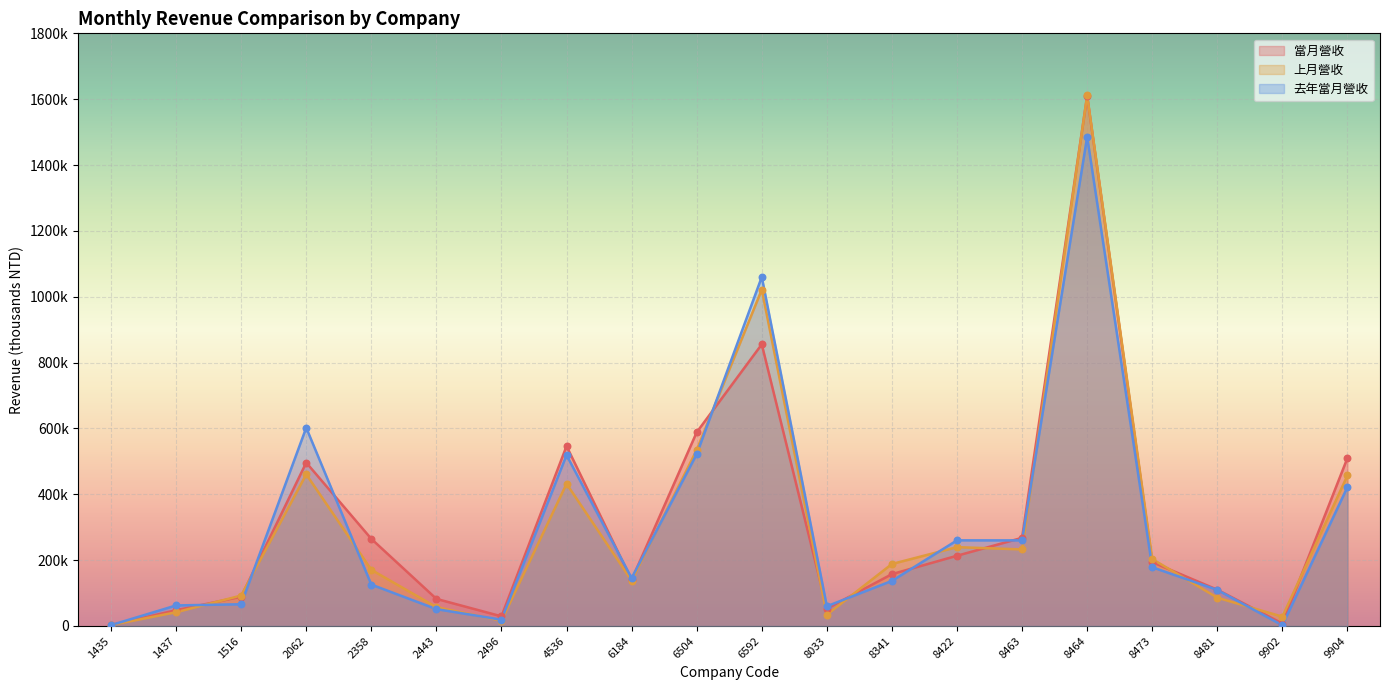

Is the value of 上月營收 at 8473 greater than the value of 當月營收 at 8463?

No